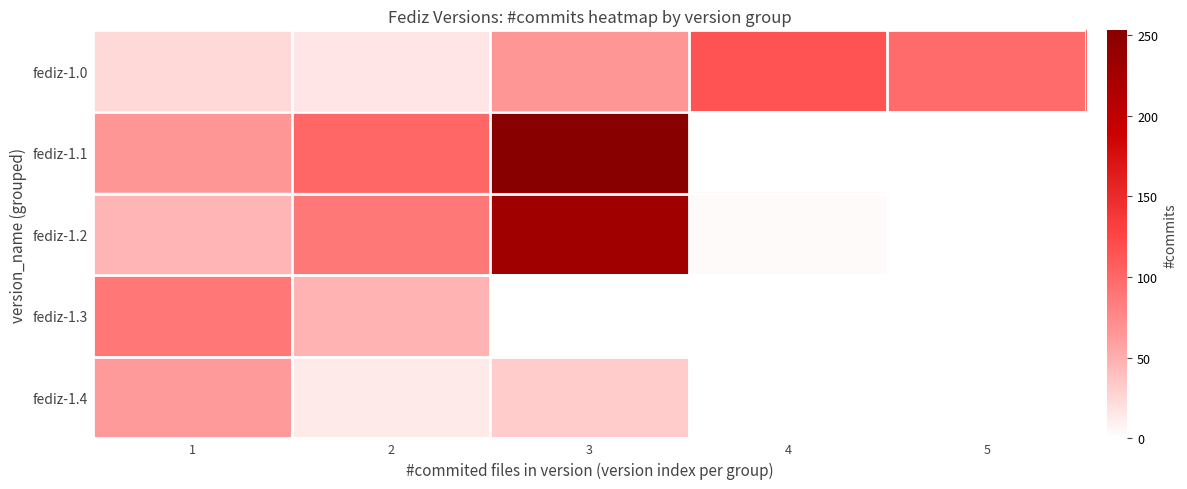

Rank the series at 3 from highest to lowest value.

fediz-1.1, fediz-1.2, fediz-1.0, fediz-1.3, fediz-1.4